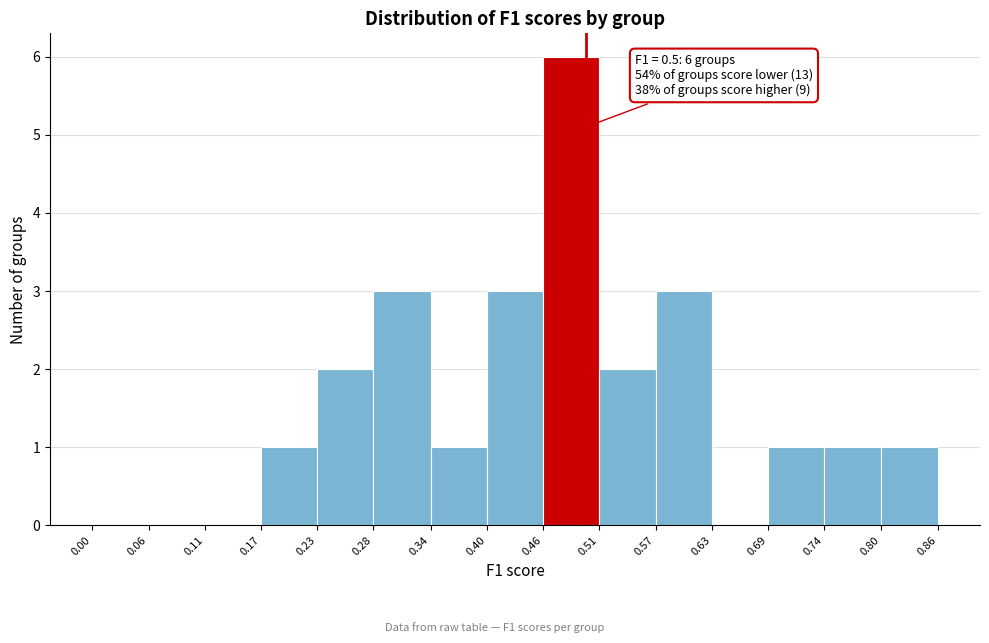

Which range on the x-axis has the tallest bar?

0.46 to 0.51